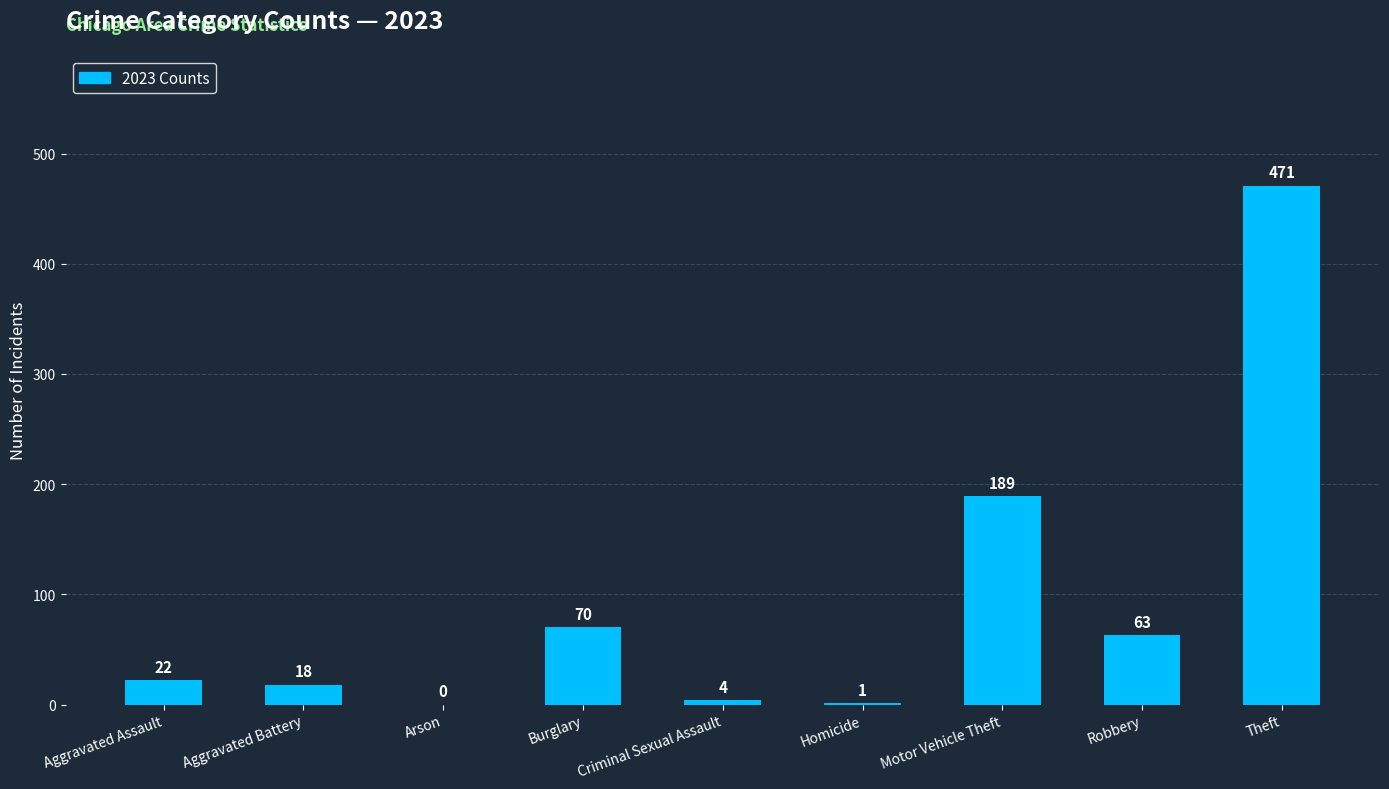

The value at Burglary is 70. True or false?

True